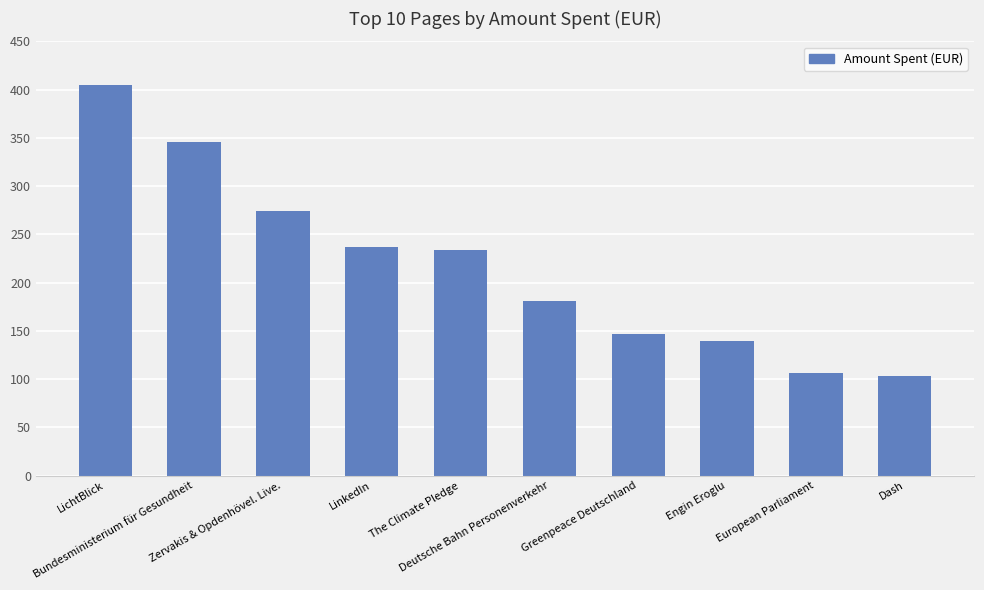

What is the sum of all values?

2172